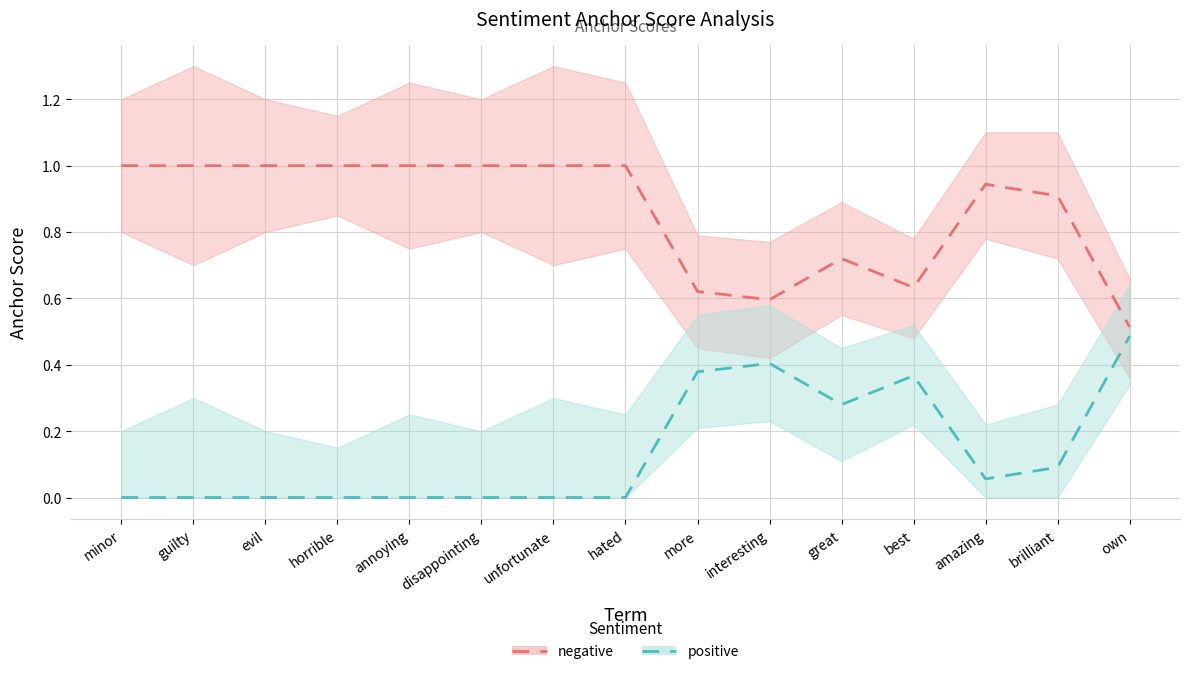

What is the label of the 8th point from the right?

hated